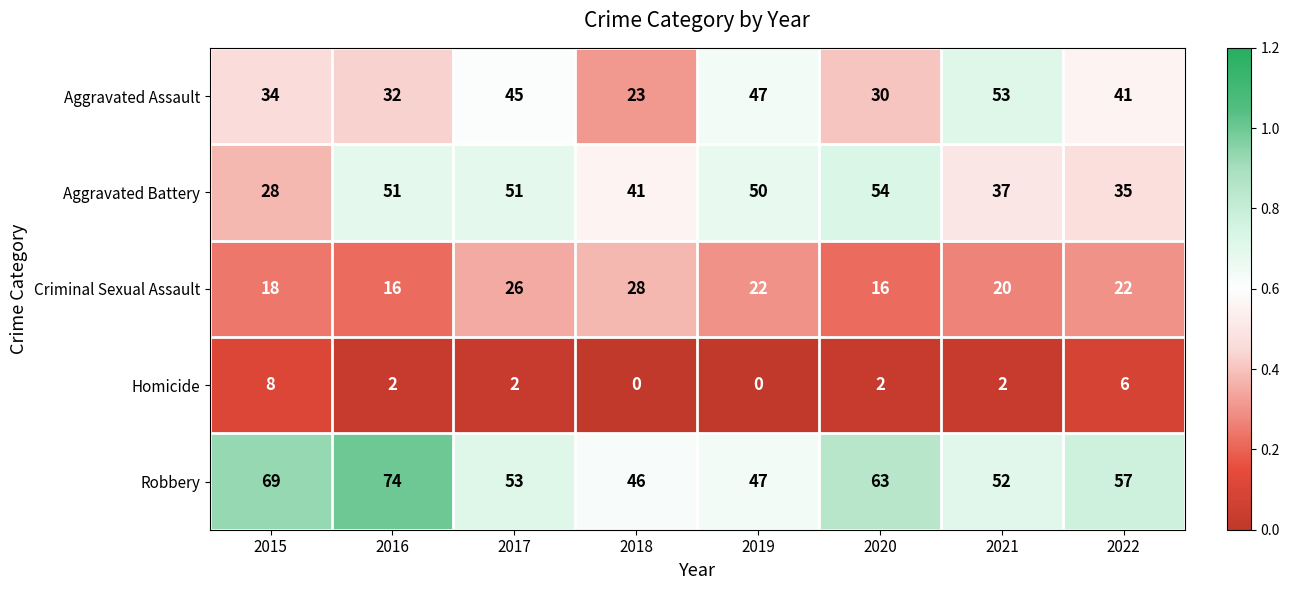

List the labels in order of Aggravated Assault value, largest first.

2021, 2019, 2017, 2022, 2015, 2016, 2020, 2018